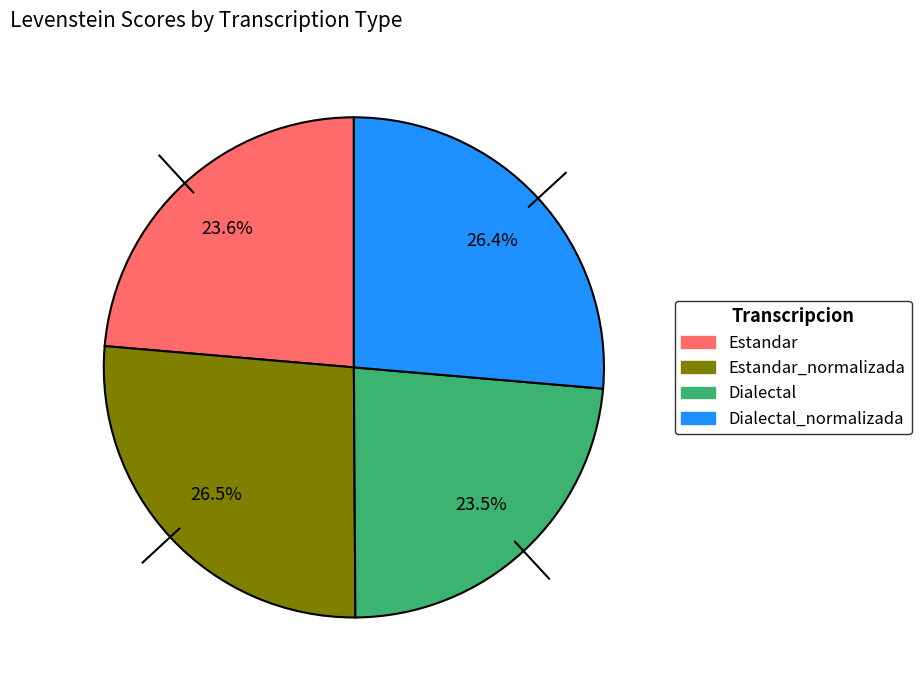

Is there any slice that represents more than half of the pie?

No